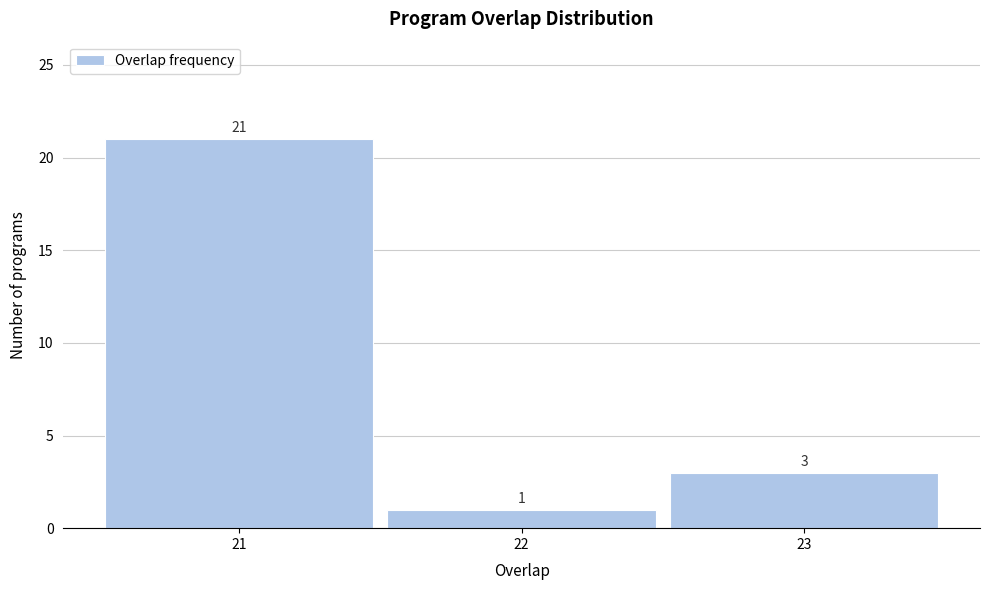

Reading left to right, extract all data points from this chart.

21=21	22=1	23=3